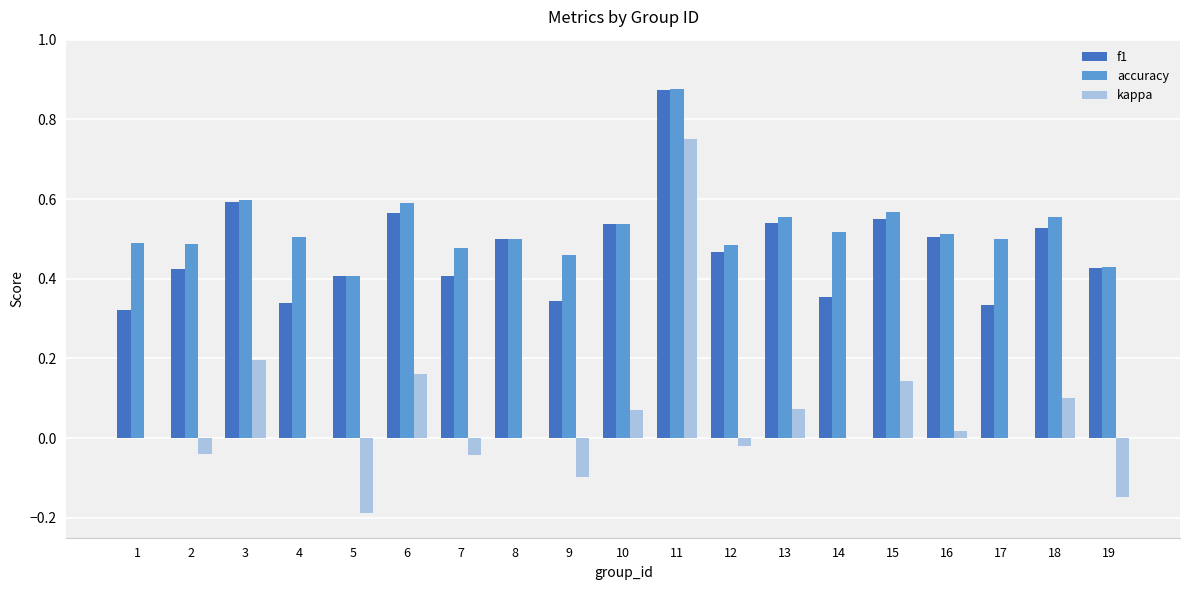

What is the sum of the f1 values at 7 and 6?

1.0